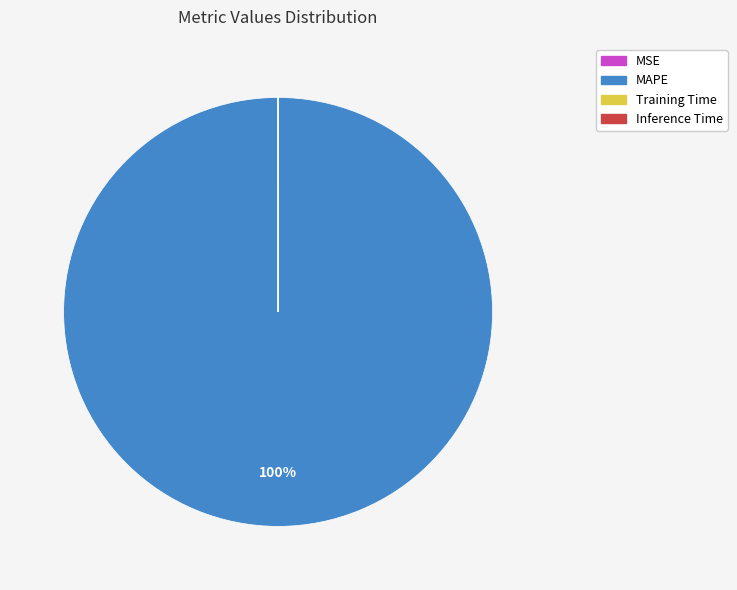

The MAPE slice represents 100% of the pie. True or false?

True